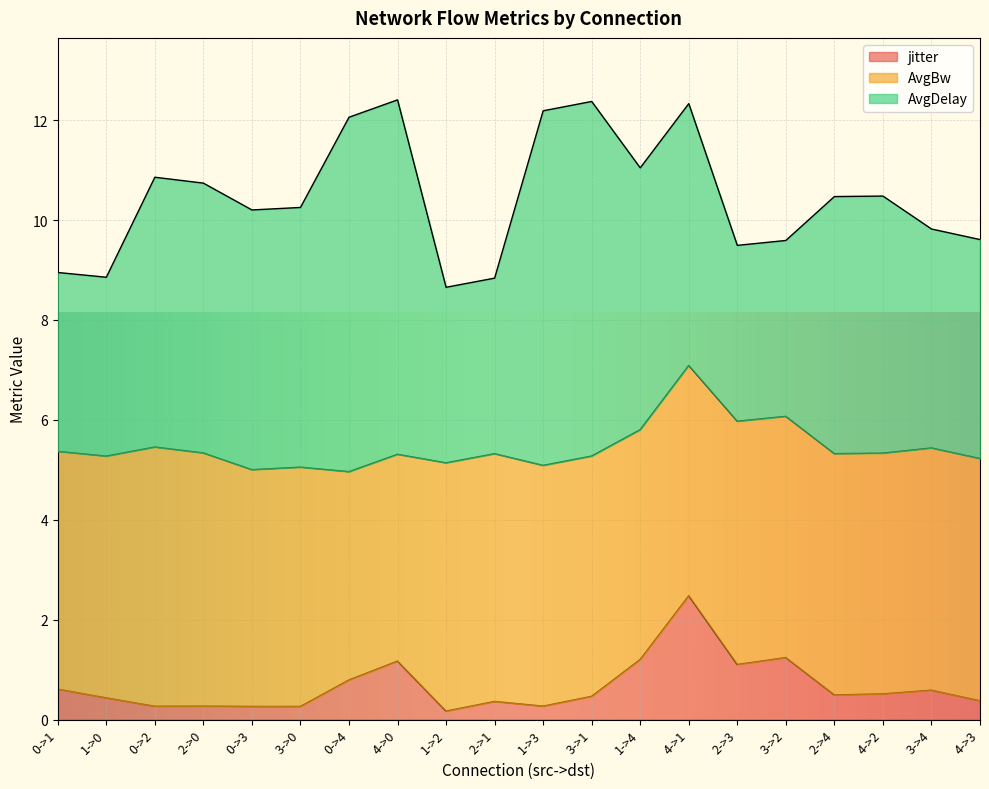

Reading left to right, transcribe all the data shown in this chart.

jitter: 0.6	0.4	0.3	0.3	0.3	0.3	0.8	1.2	0.2	0.4	0.3	0.5	1.2	2.5	1.1	1.2	0.5	0.5	0.6	0.4
AvgBw: 4.8	4.8	5.2	5.1	4.7	4.8	4.2	4.1	5.0	5.0	4.8	4.8	4.6	4.6	4.9	4.8	4.8	4.8	4.8	4.8
AvgDelay: 3.6	3.6	5.4	5.4	5.2	5.2	7.1	7.1	3.5	3.5	7.1	7.1	5.2	5.2	3.5	3.5	5.1	5.1	4.4	4.4